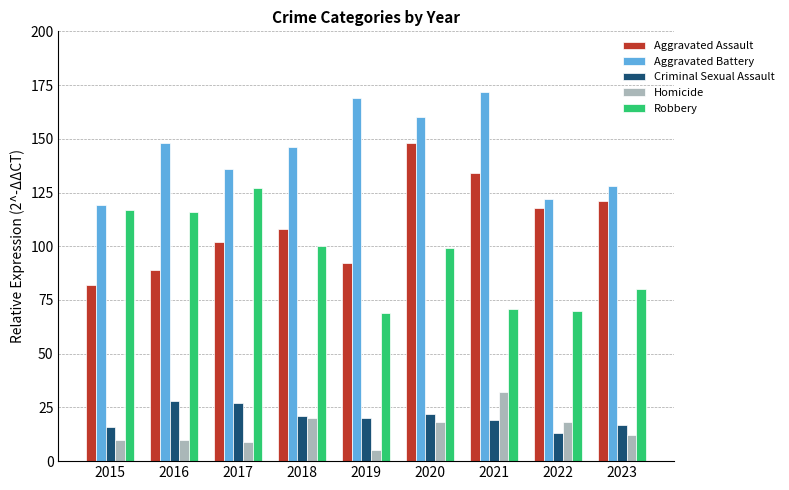

What is the maximum value for Homicide?

32